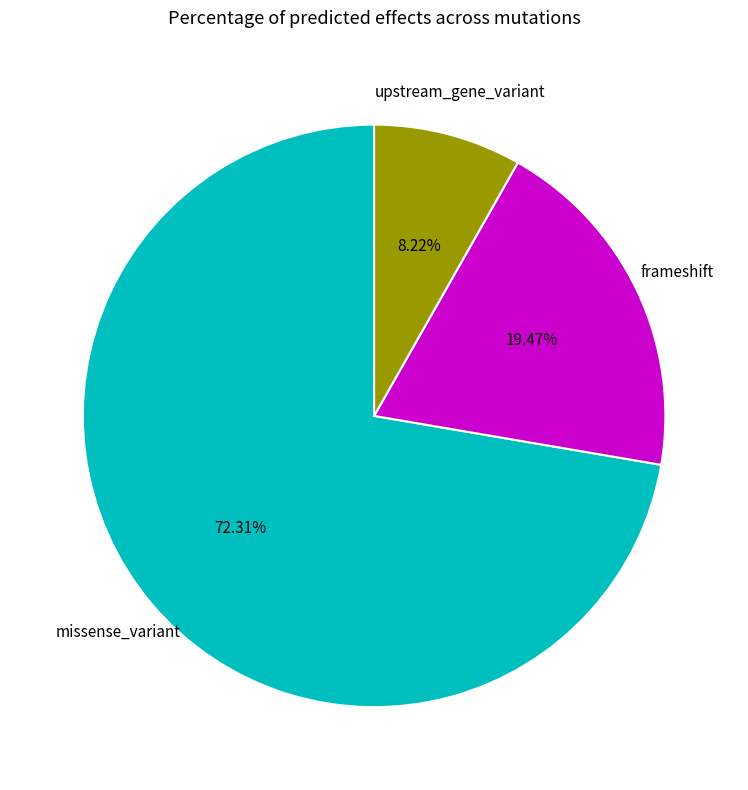

Does any single category account for the majority?

Yes